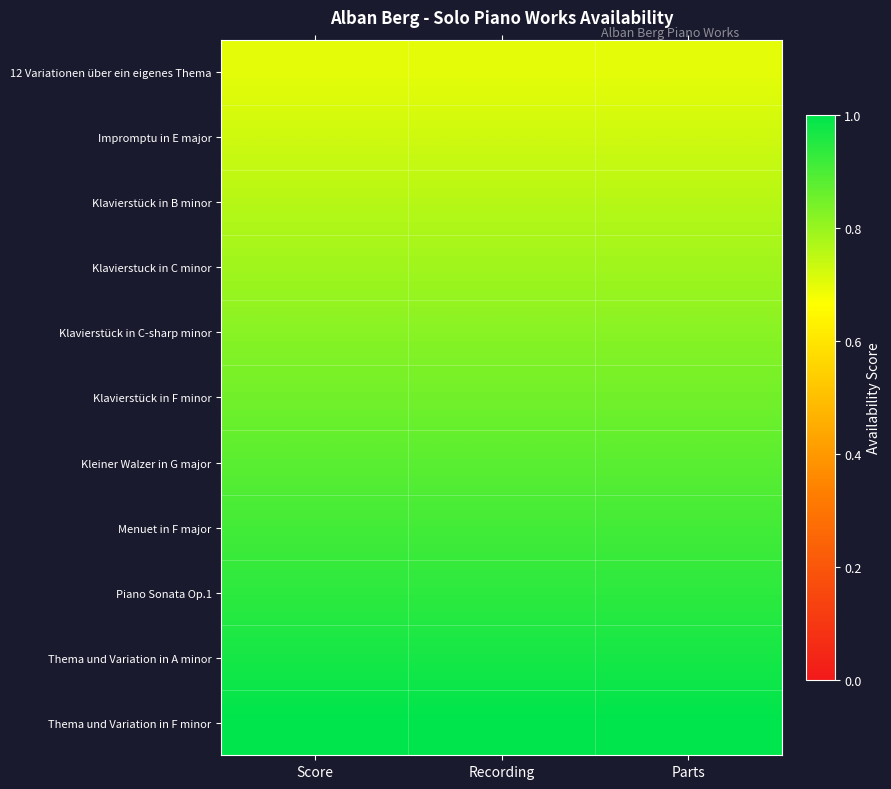

What is the total value across all series at Parts?

9.3